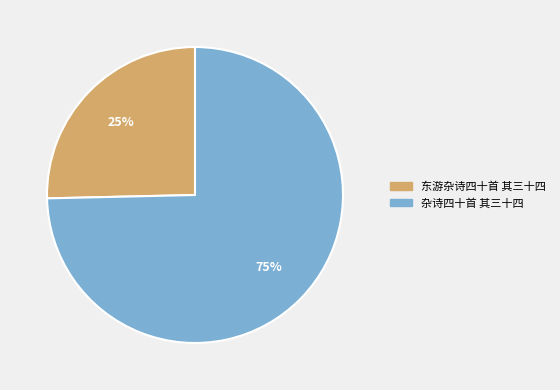

Count the number of slices in the pie.

2